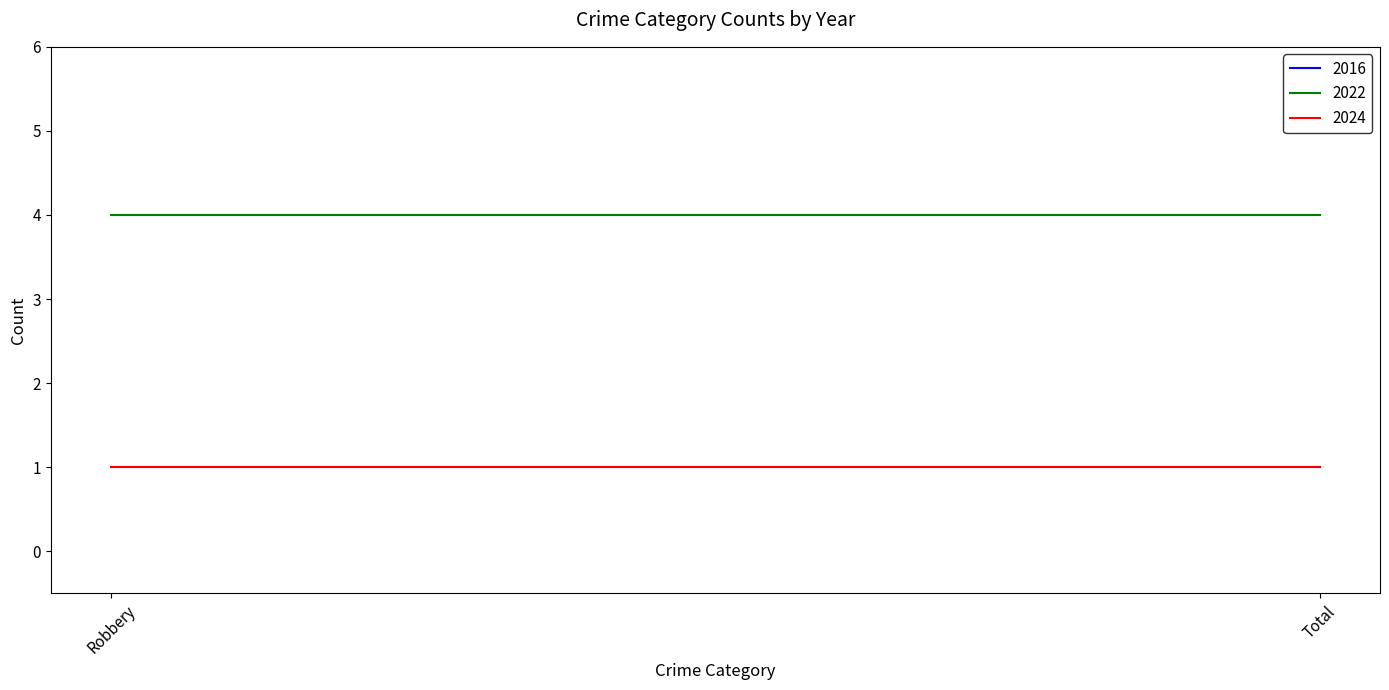

At which label is 2024 closest to 1?

Robbery